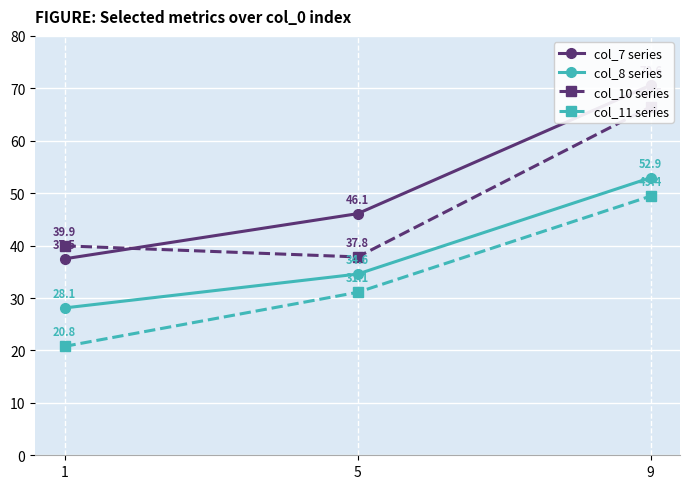

Between 9 and 1, which is larger?

9